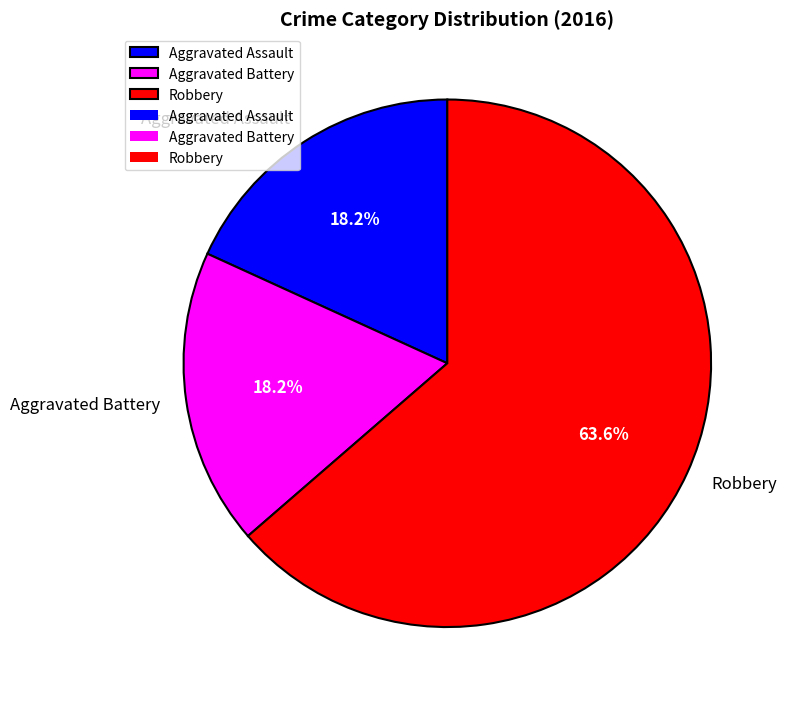

How many segments does this pie chart have?

3